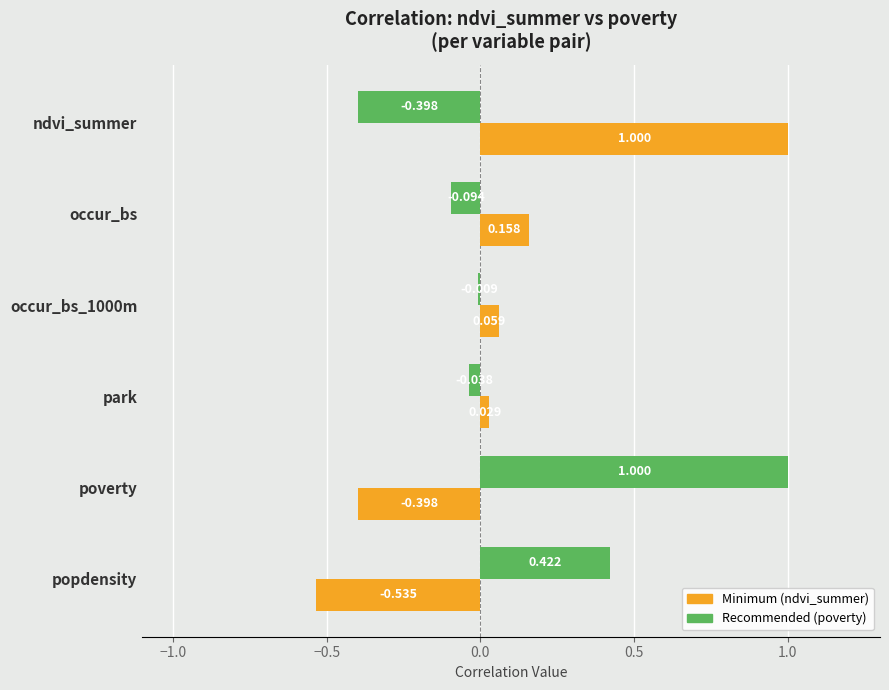

Which label corresponds to the smallest value in the chart?

popdensity